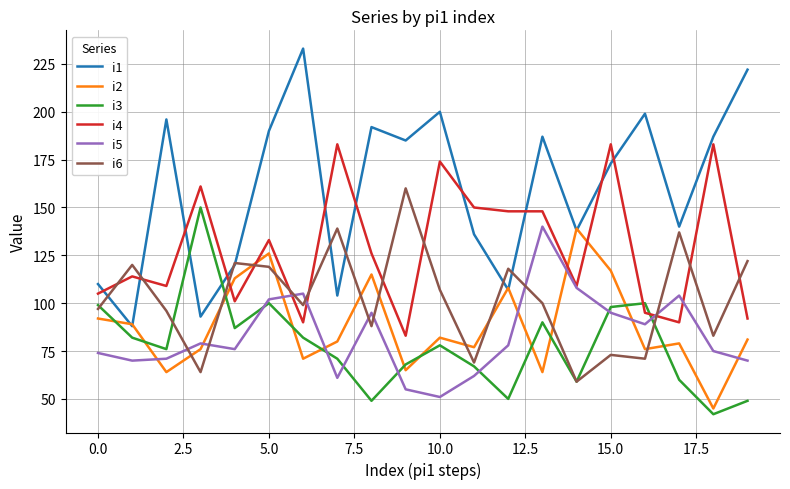

What is the maximum value shown in the chart?

233